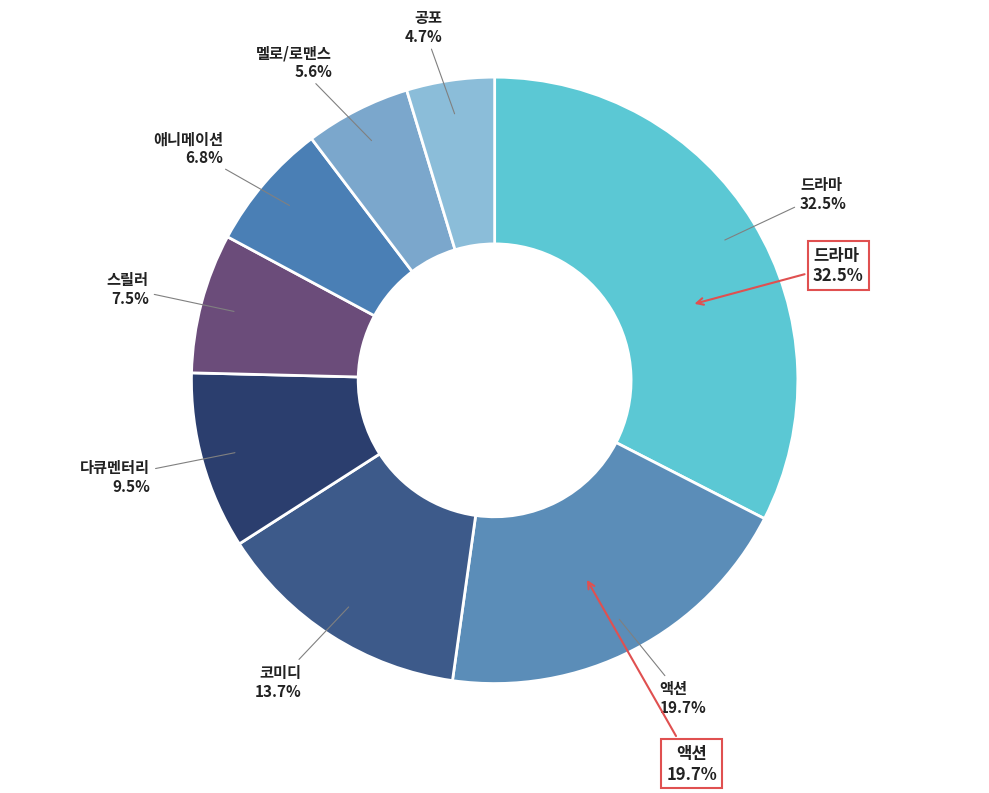

Is 장르_애니메이션 the majority of the pie?

No